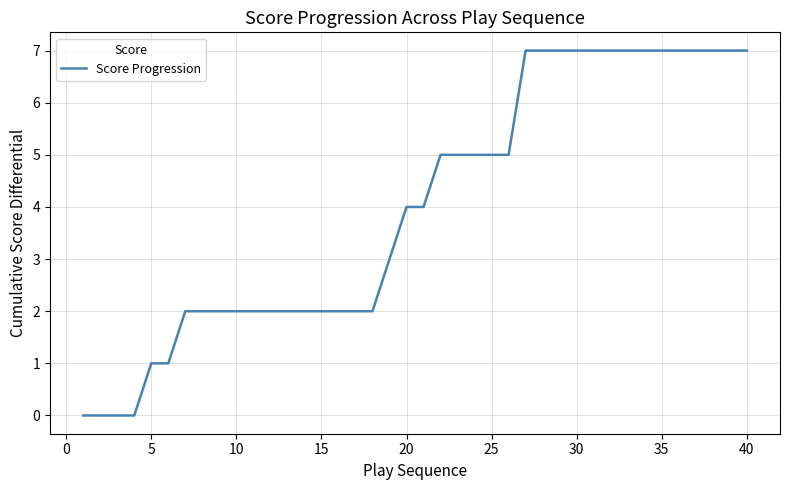

What is the greatest value displayed?

7